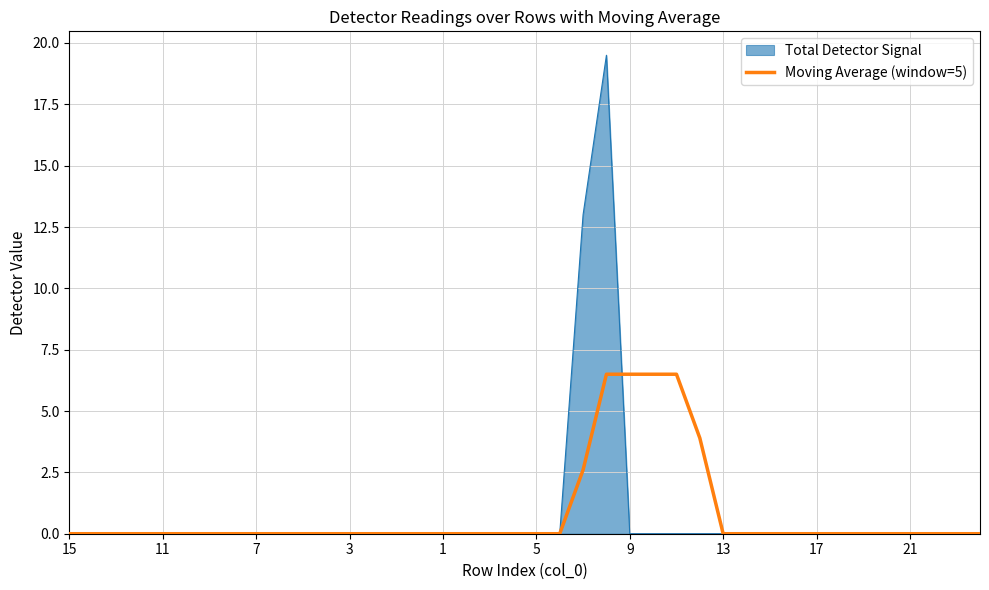

List the series in order of their peak value, lowest first.

Moving Average (window=5), Total Detector Signal